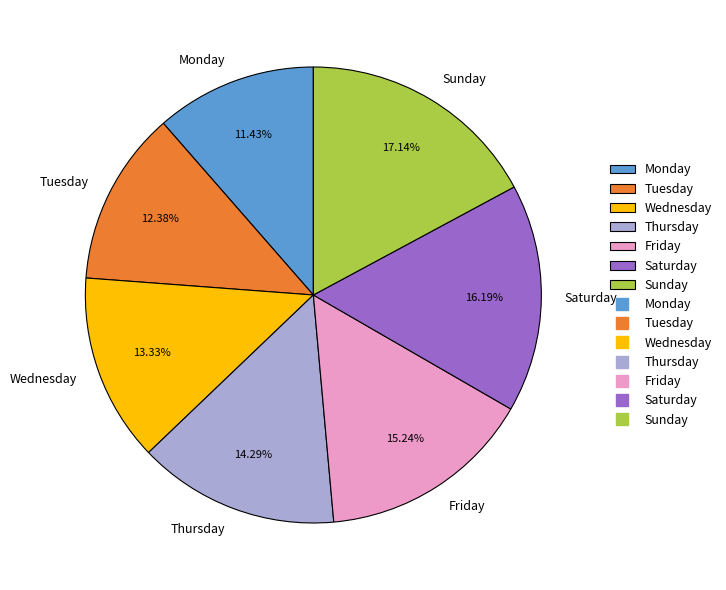

To the nearest percent, what percentage of the pie is Friday?

15%